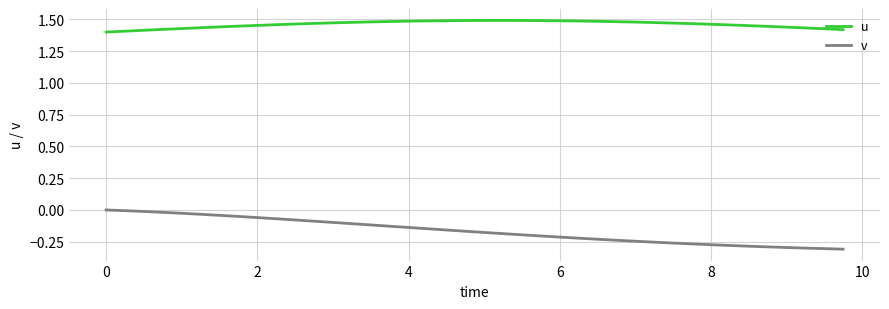

Rank the series by their average value, from highest to lowest.

u, v